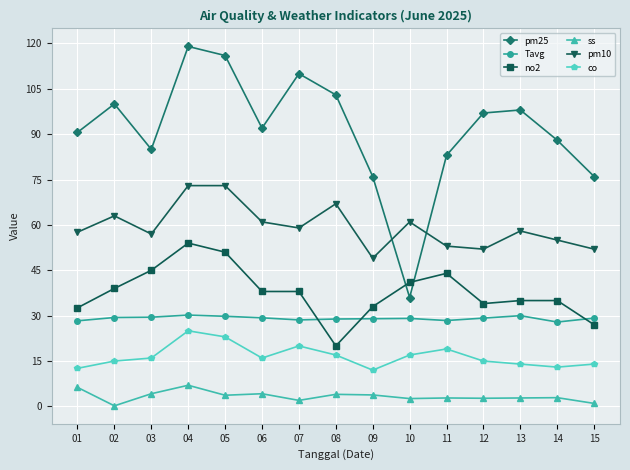

What is the value of the no2 point at the 7th from the left?

38.0